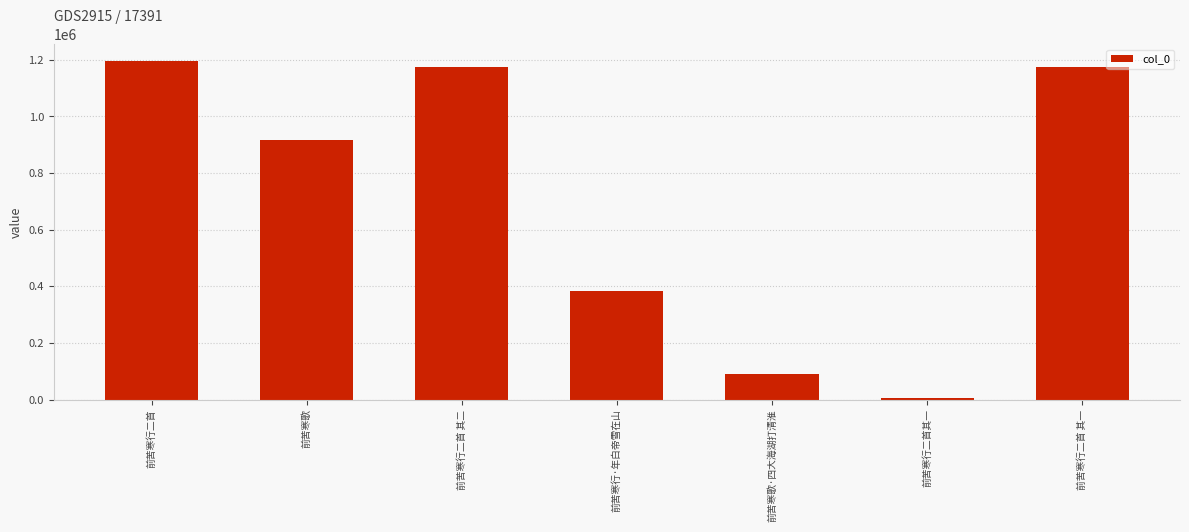

What value does the data have at 前苦寒歌?

915461